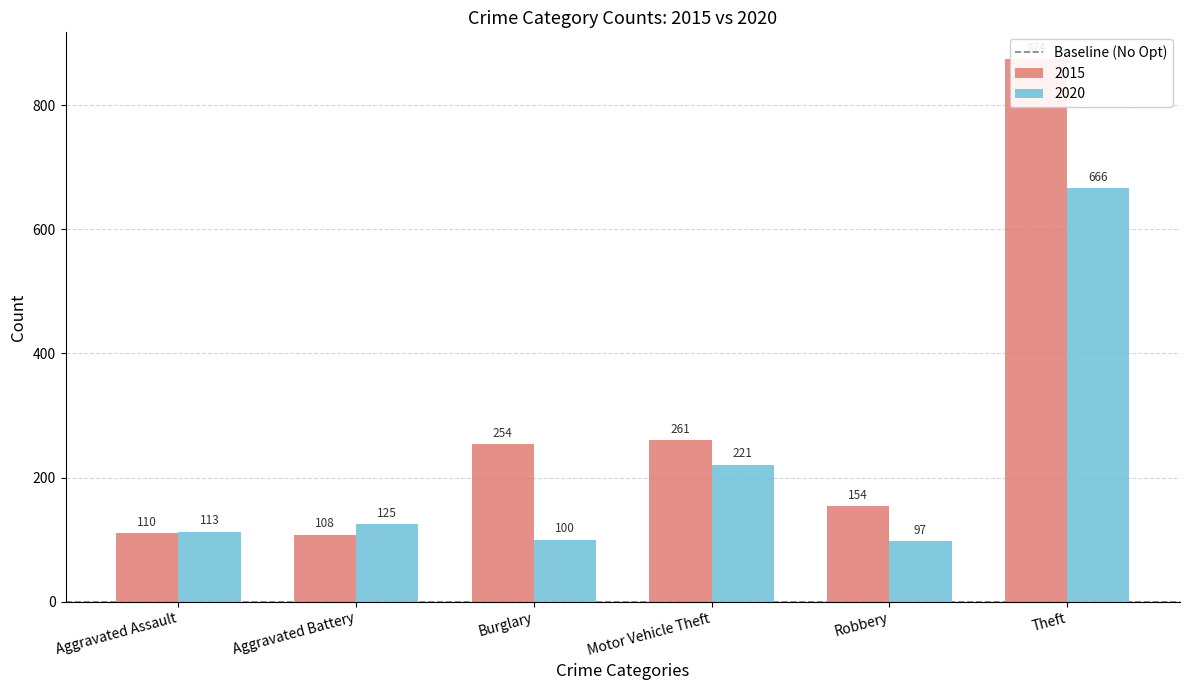

Are the bars grouped side by side (vs. stacked)?

Yes